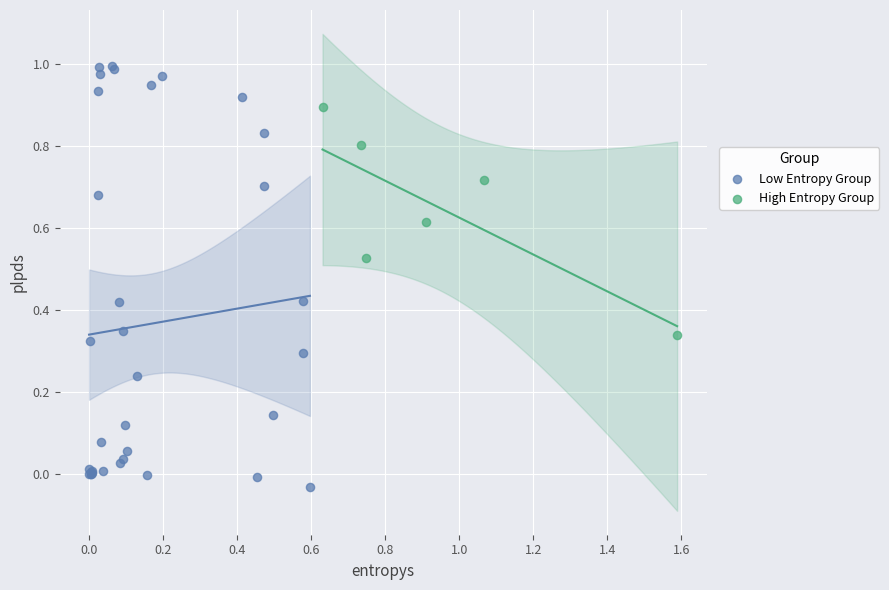

Which series reaches the maximum Y coordinate?

Low Entropy Group